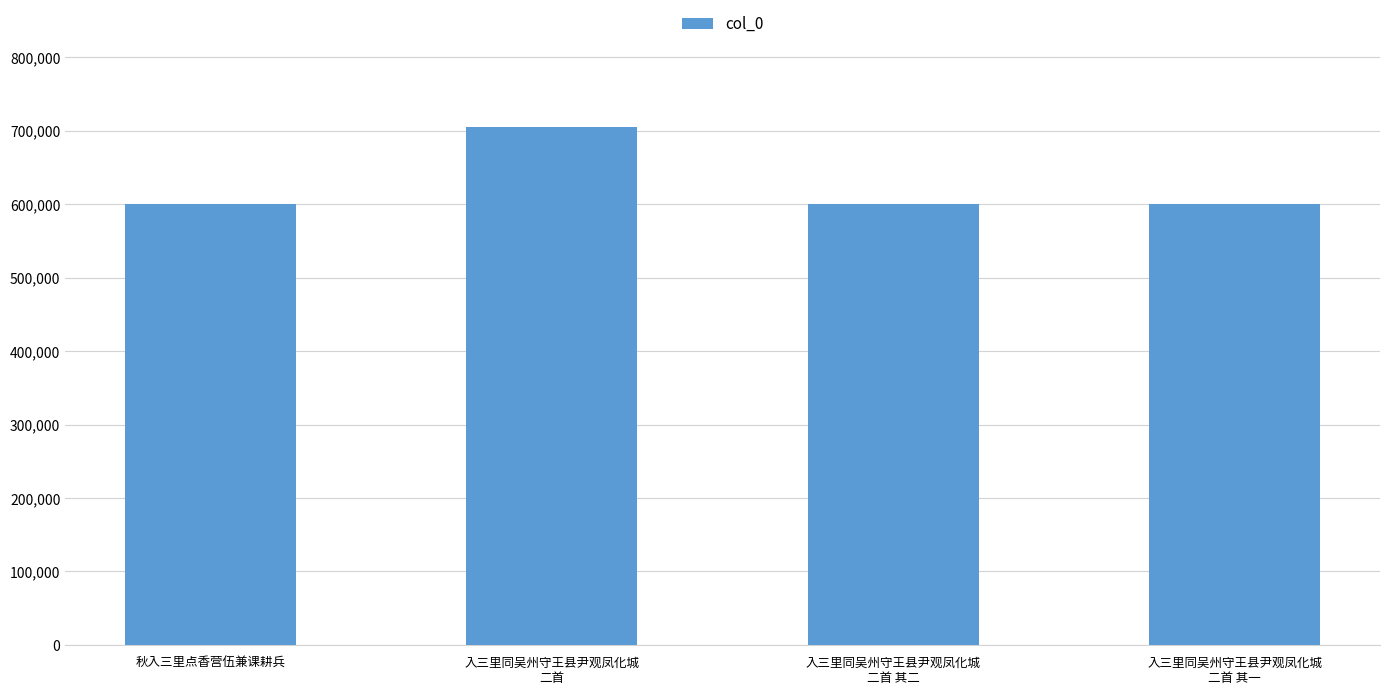

Does the chart contain any negative values?

No